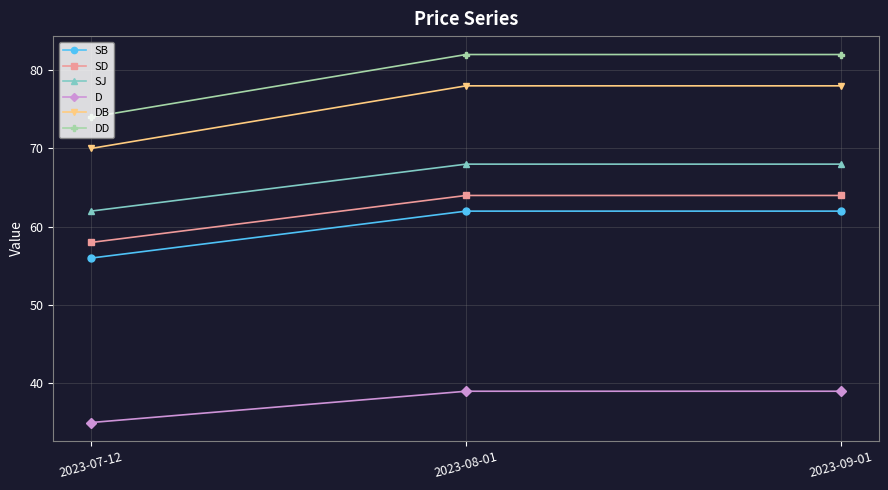

The value of SD at 2023-08-01 is 64. True or false?

True